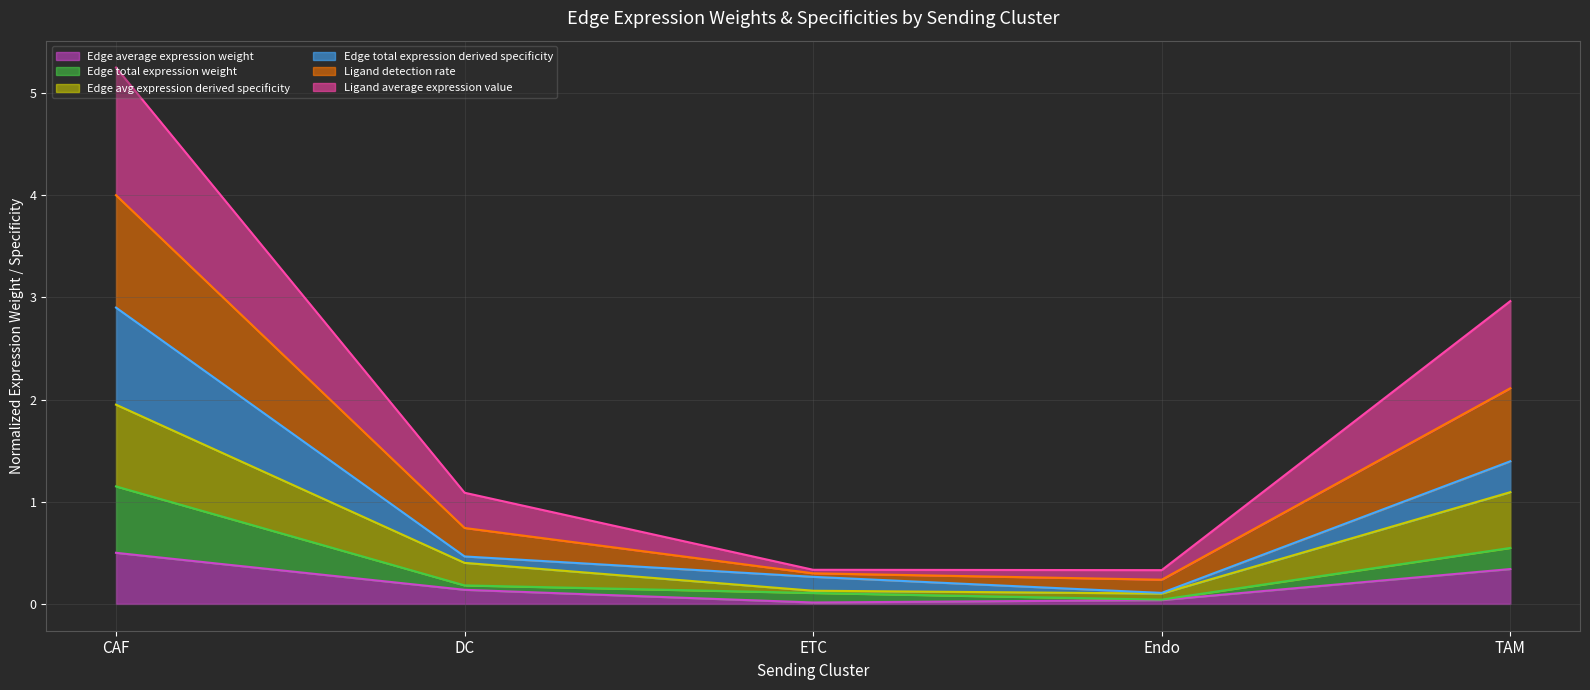

True or false: Ligand average expression value has more than 2 interior local peaks.

False